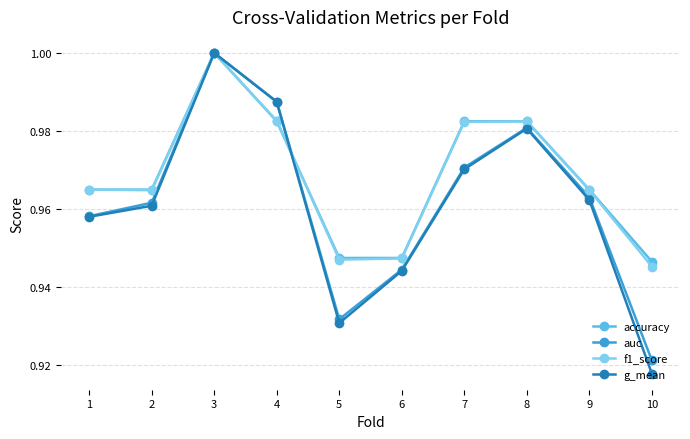

Which series changed the most between 2 and 3?

g_mean